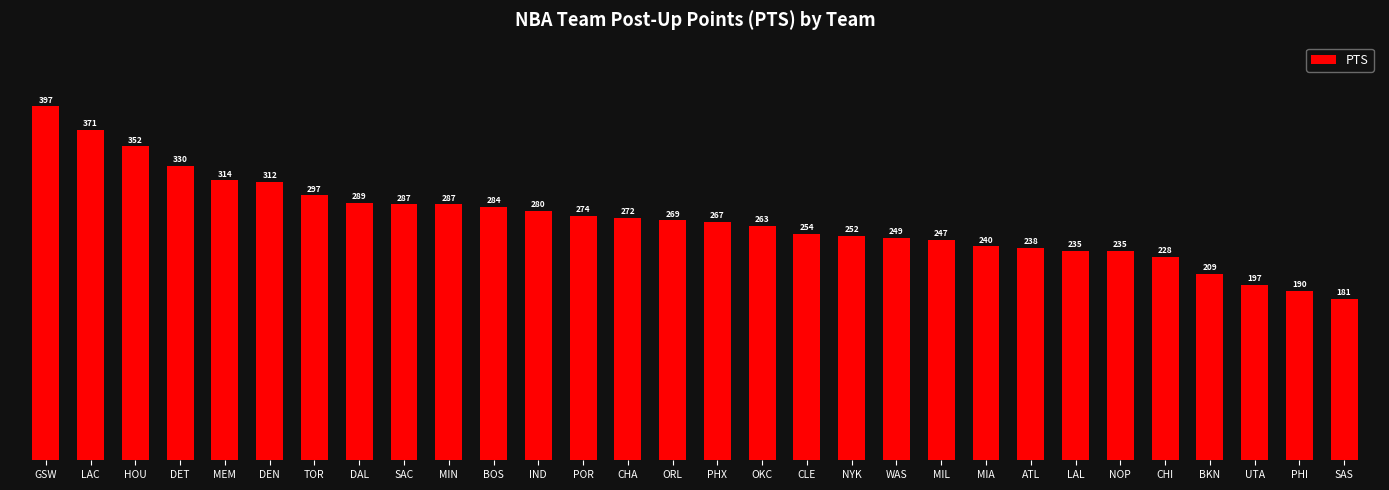

Which label corresponds to the largest value in the chart?

GSW